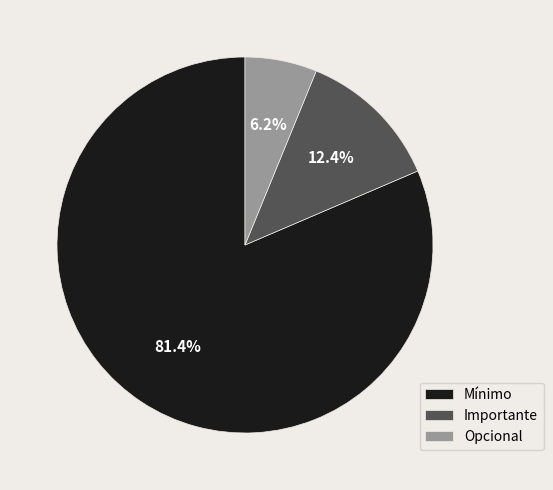

To the nearest percent, what is the average slice percentage?

33%